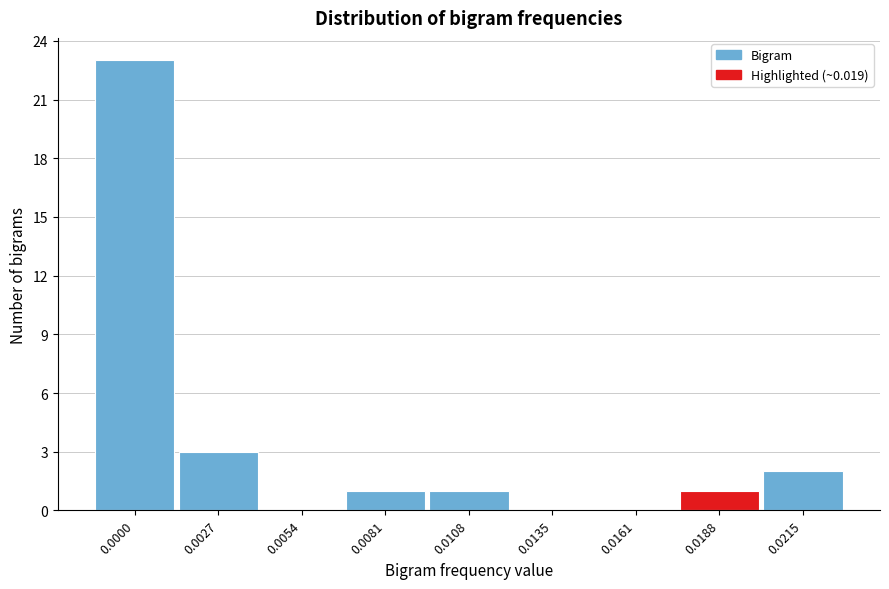

Reading left to right, list all the values displayed in this chart.

0.0000=23	0.0027=3	0.0054=0	0.0081=1	0.0108=1	0.0135=0	0.0161=0	0.0188=1	0.0215=2